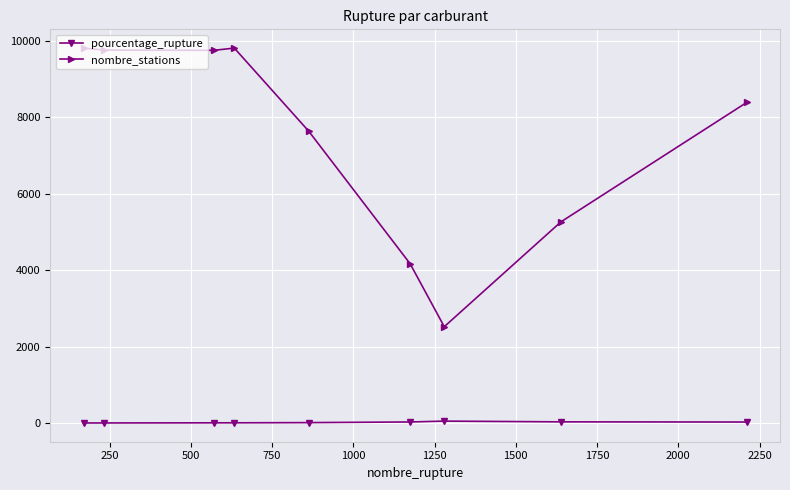

List the series in order of their overall mean, highest first.

nombre_stations, pourcentage_rupture